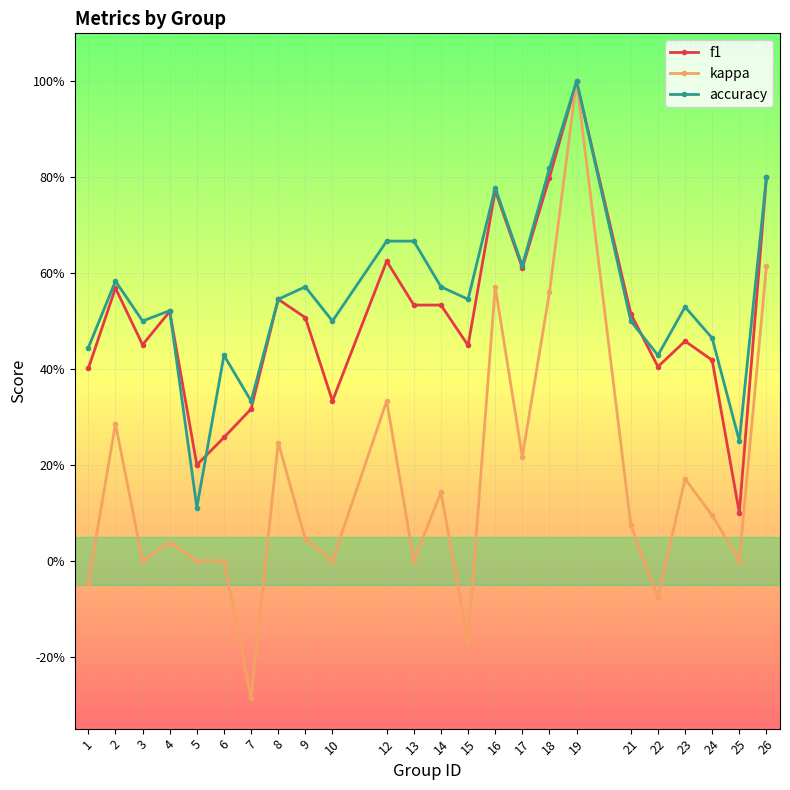

Where does the kappa series first go above 0?

2